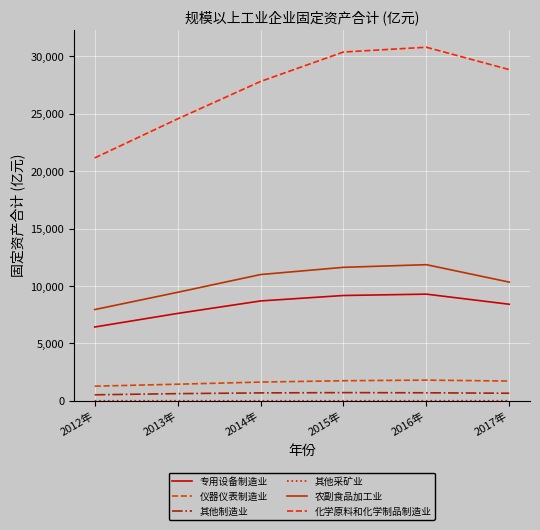

Which series has the largest range (max minus min)?

化学原料和化学制品制造业